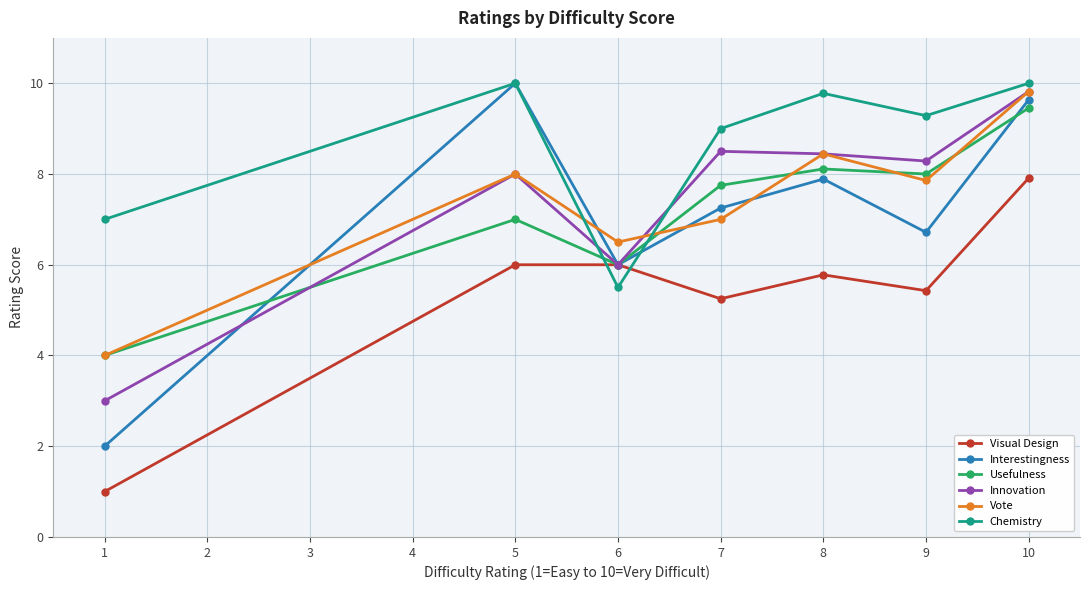

True or false: Usefulness and Chemistry cross at least once.

True